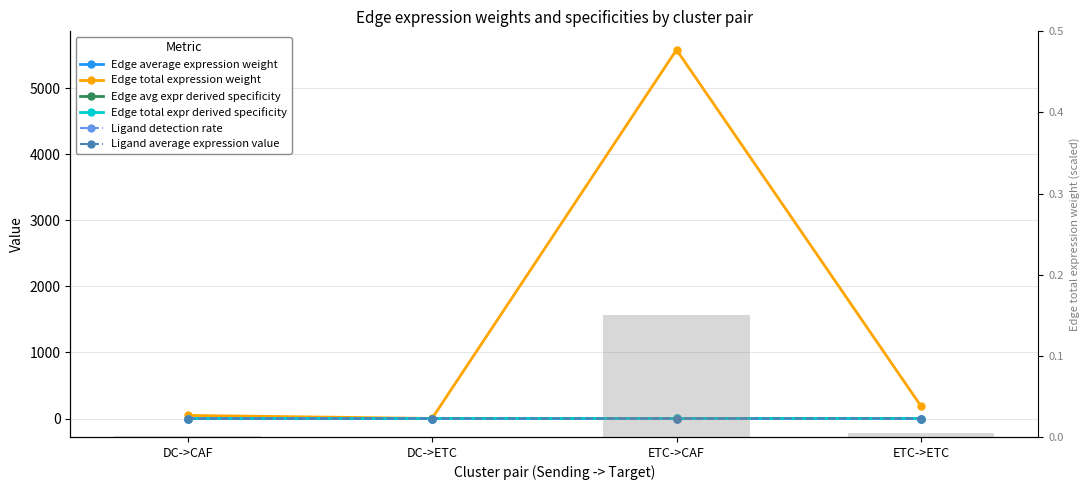

The value of Edge total expr derived specificity at DC->CAF is 0.0. True or false?

True